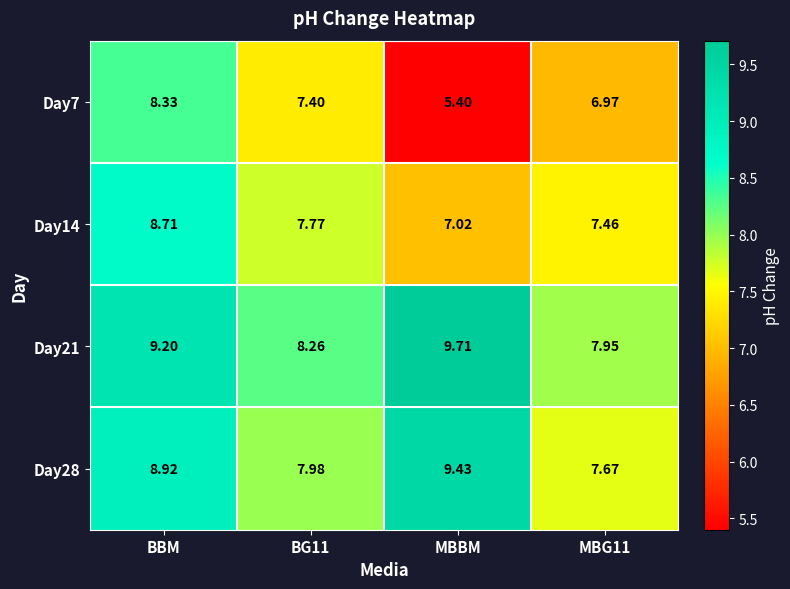

At which label does Day28 first exceed 8?

BBM